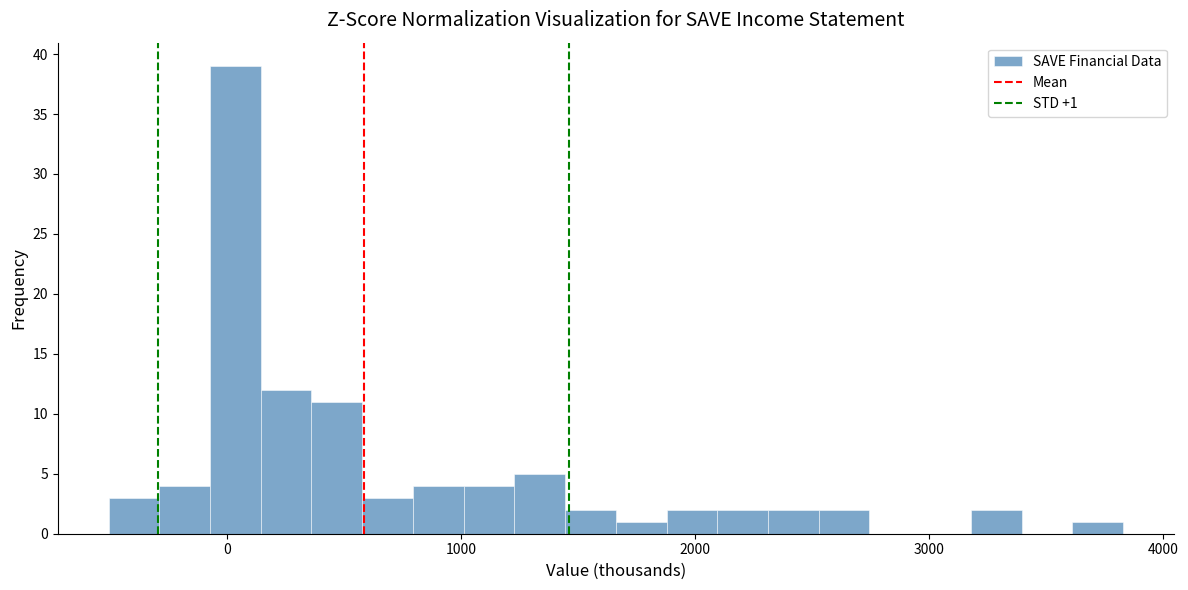

Around what value on the x-axis is the tallest bar? Give the approximate position of its centre, as read against the axis.

0